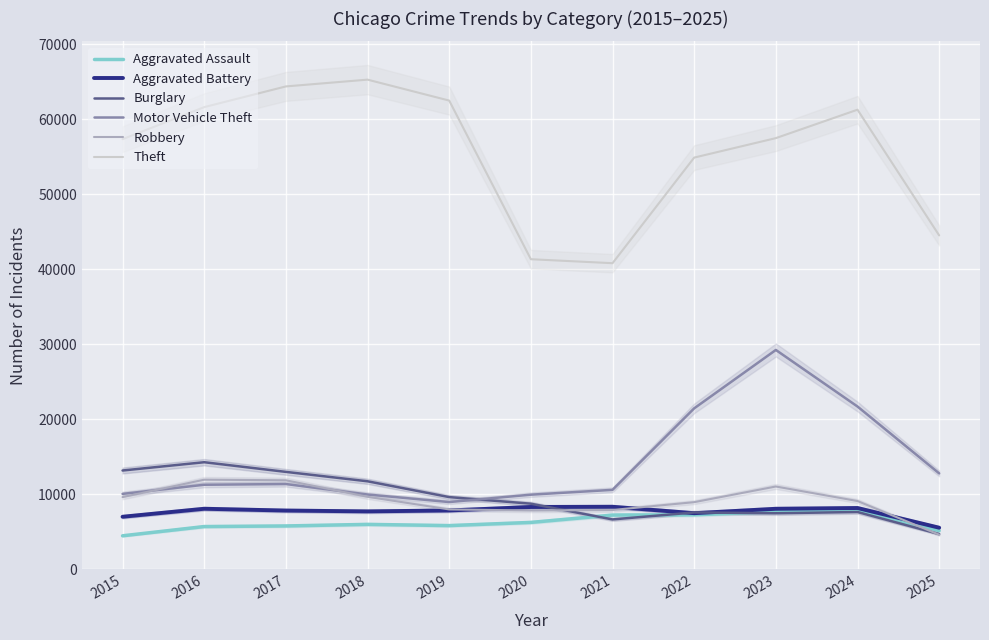

Between 2017 and 2021, which series saw the biggest shift?

Theft